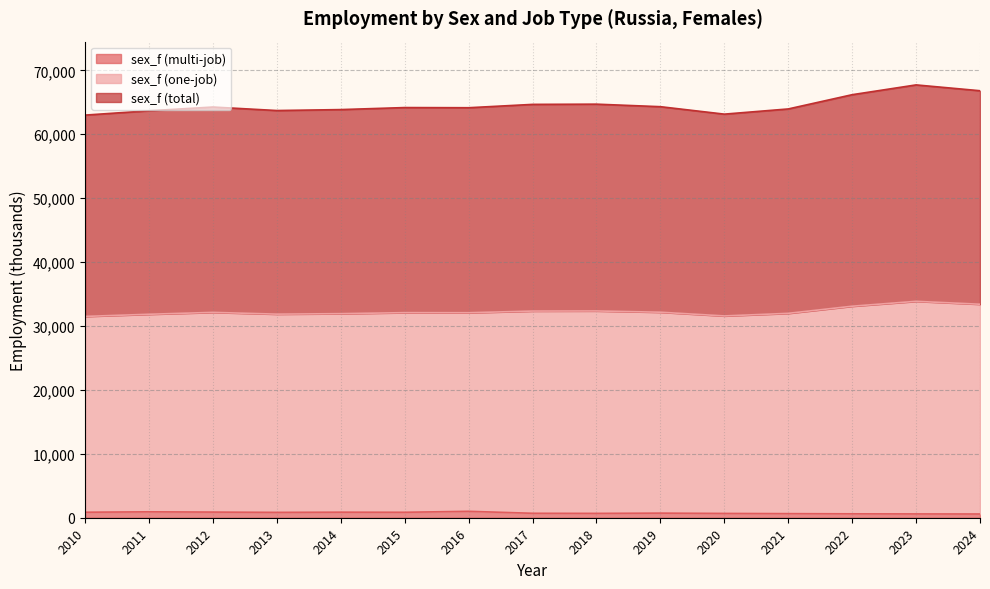

How many lines are shown in the chart?

3